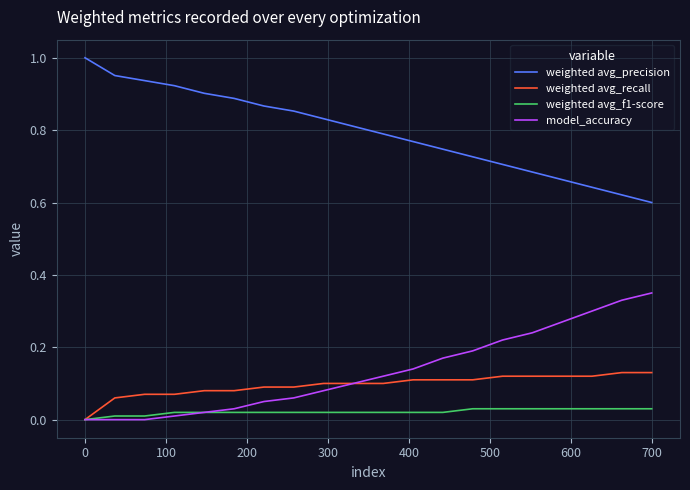

What are all the series names shown in the legend?

weighted avg_precision, weighted avg_recall, weighted avg_f1-score, model_accuracy